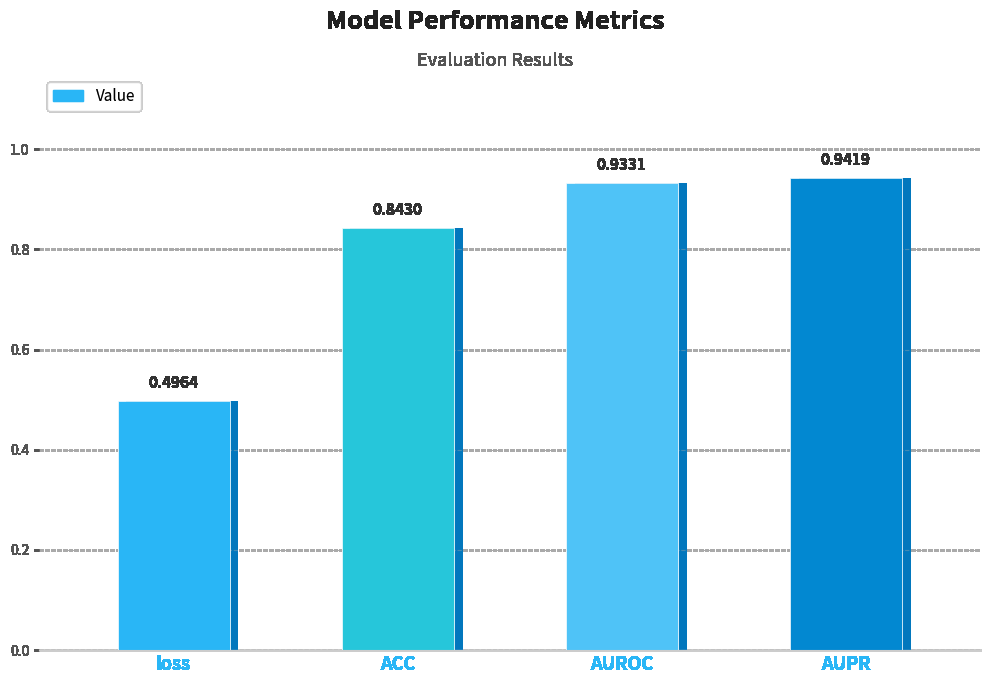

At which label is the value closest to 0?

loss